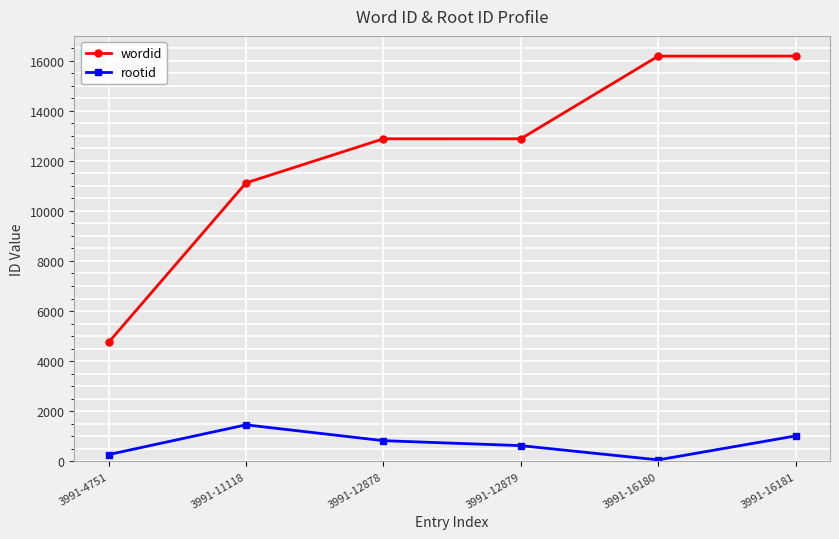

Rank the series at 3991-11118 from lowest to highest value.

rootid, wordid